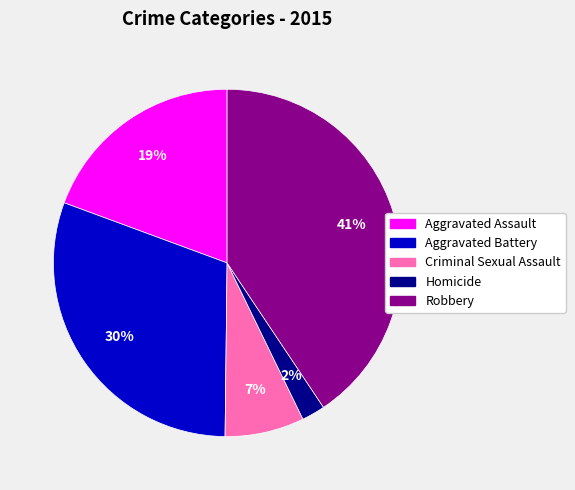

Do Homicide and Criminal Sexual Assault together represent more than half of the pie?

No